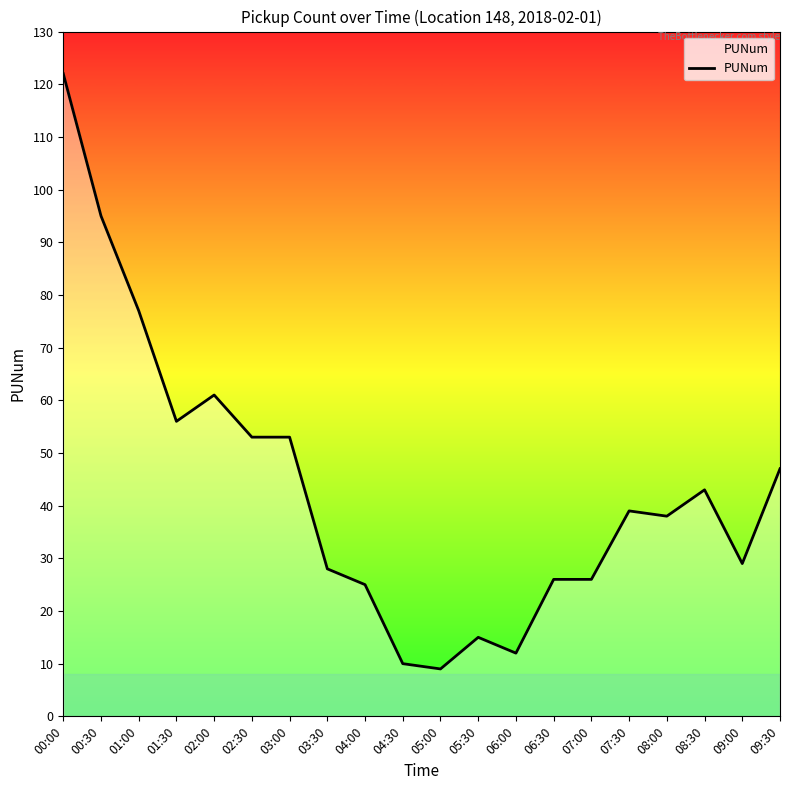

How many values are below 39?

10